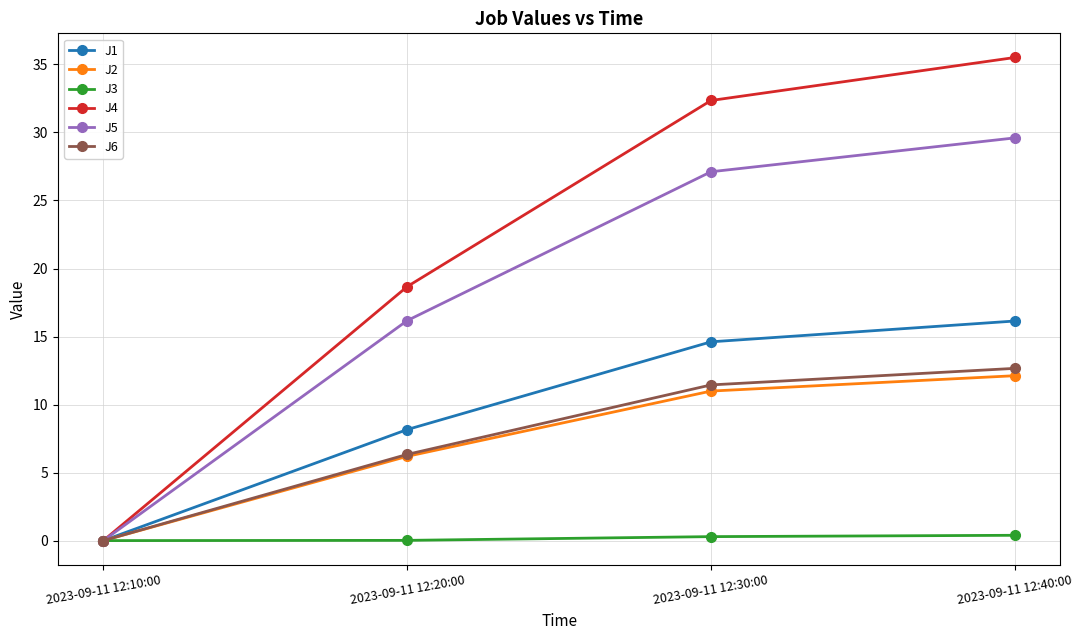

Which series has the largest range (max minus min)?

J4